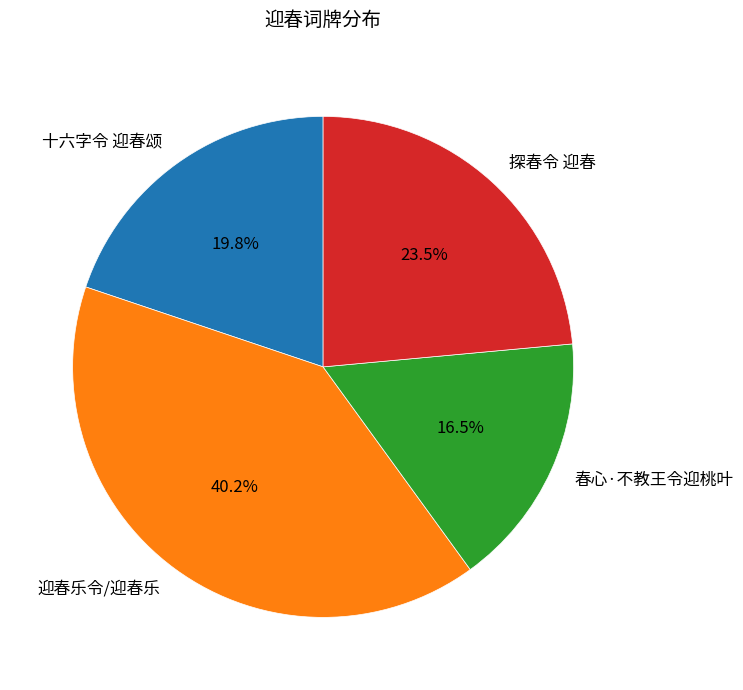

Rank the categories by value from highest to lowest.

迎春乐令/迎春乐, 探春令 迎春, 十六字令 迎春颂, 春心·不教王令迎桃叶